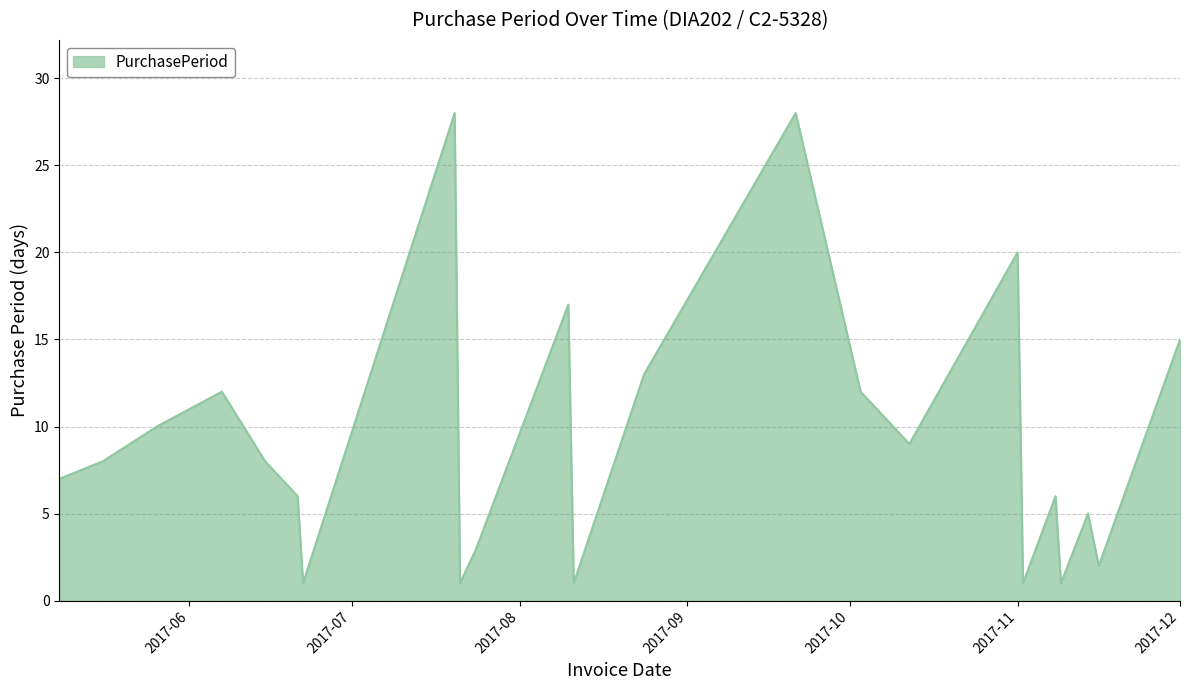

What is the maximum value shown in the chart?

28